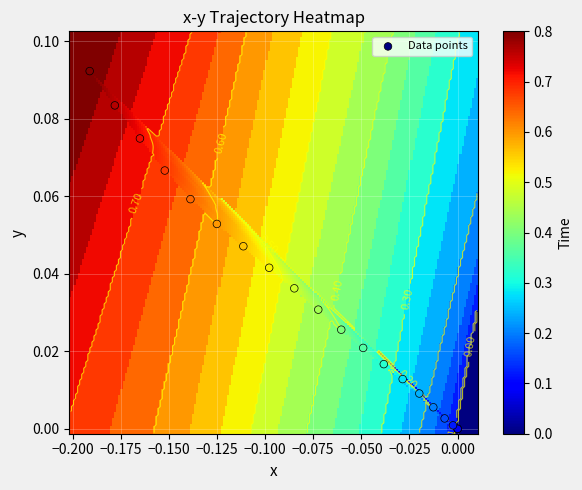

Is it true that the value at 14 is 0.1?

False